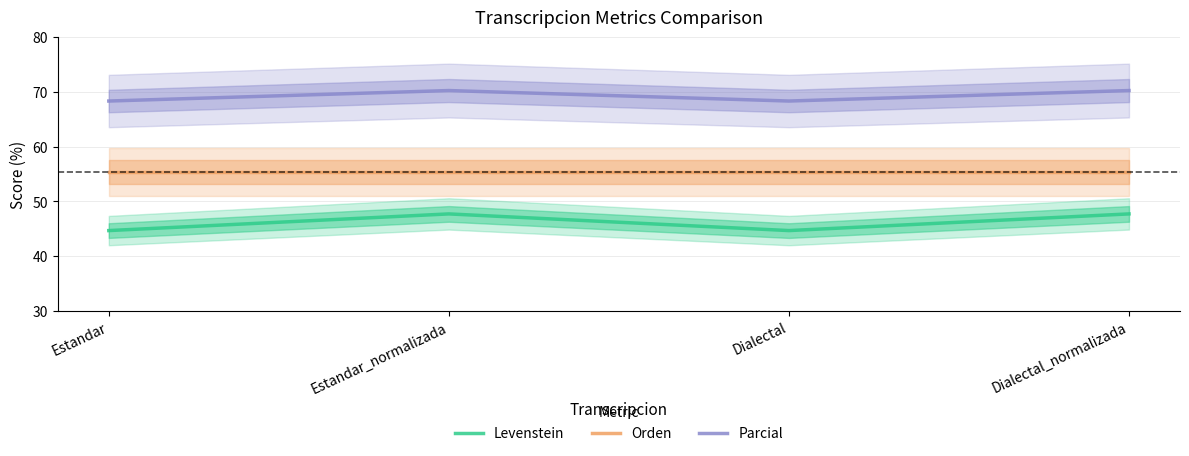

At which category does Levenstein reach its first local valley?

Dialectal